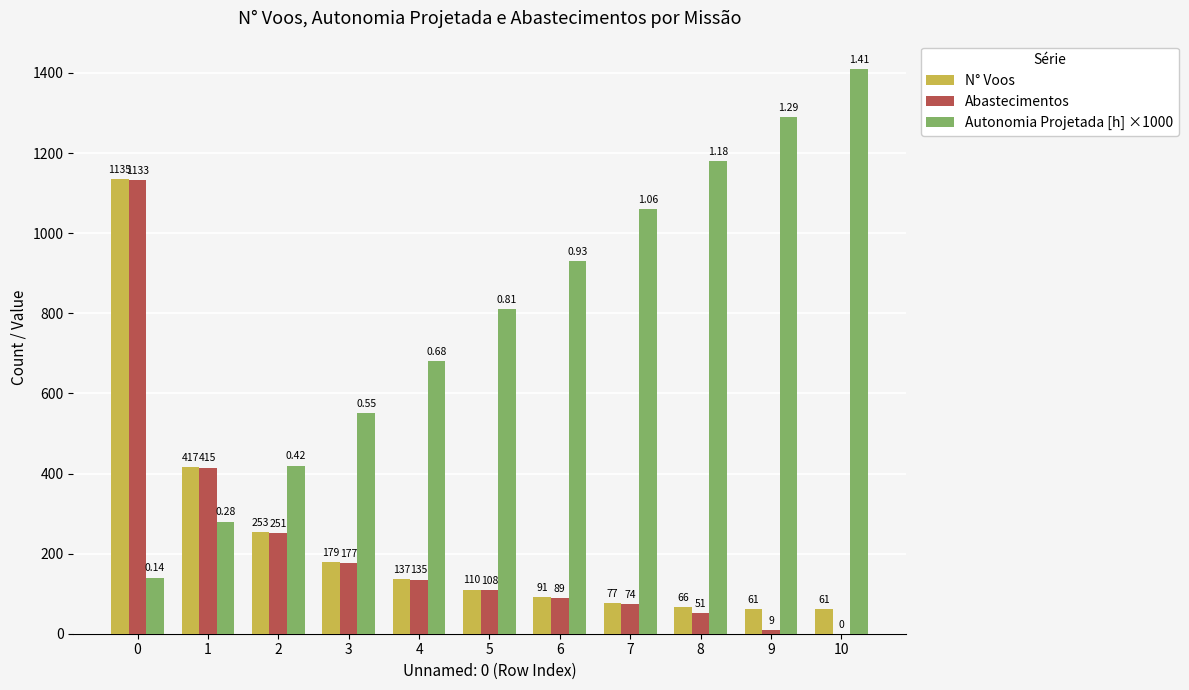

What is the sum of all Autonomia Projetada [h] ×1000 values?

8750